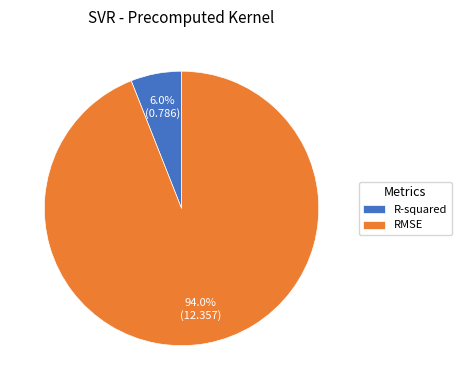

The R-squared slice represents 1% of the pie. True or false?

False